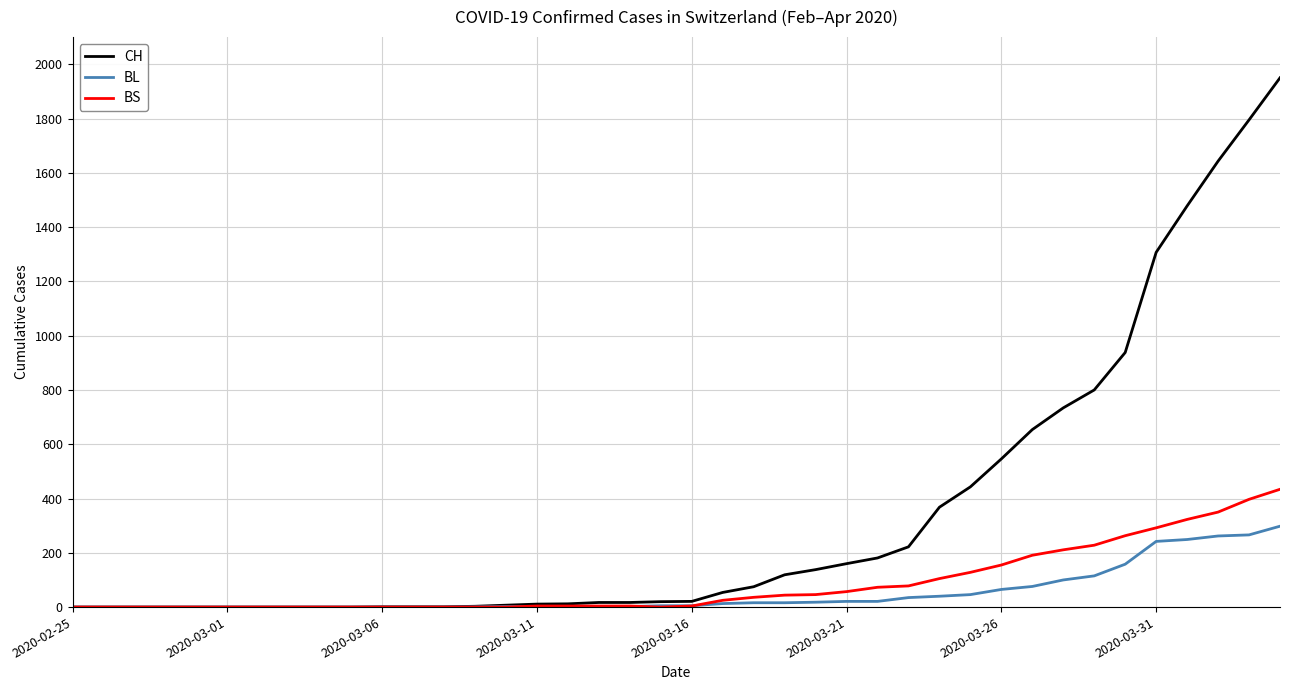

What is the maximum value shown in the chart?

1950